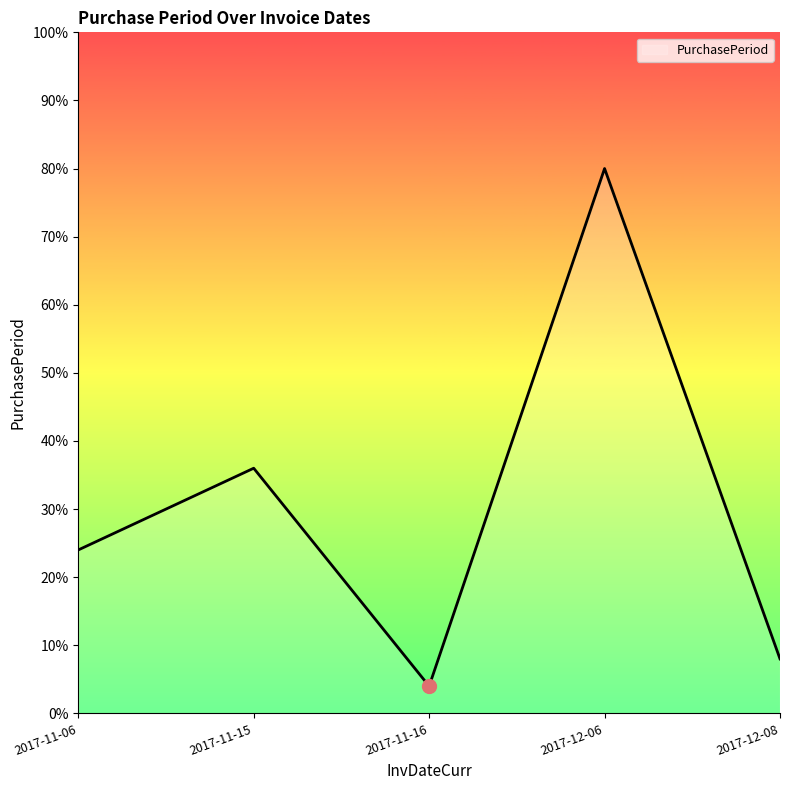

List the labels in order of value, smallest first.

2017-11-16, 2017-12-08, 2017-11-06, 2017-11-15, 2017-12-06